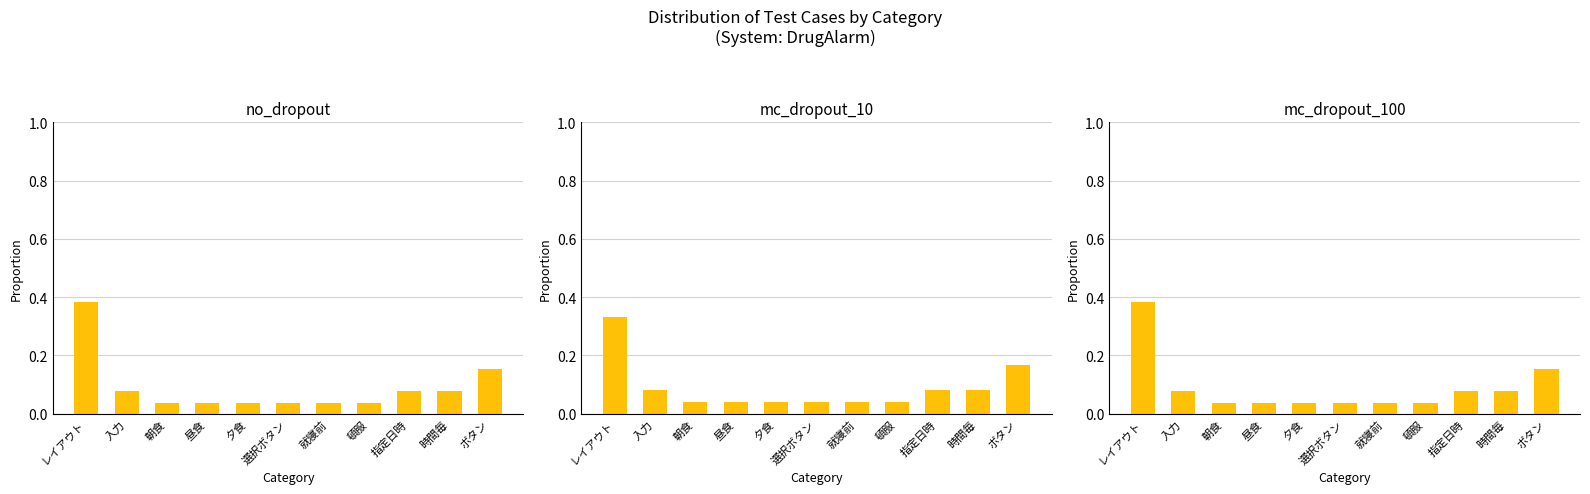

What is the difference between the second highest and second lowest values in the mc_dropout_10 series?

0.1